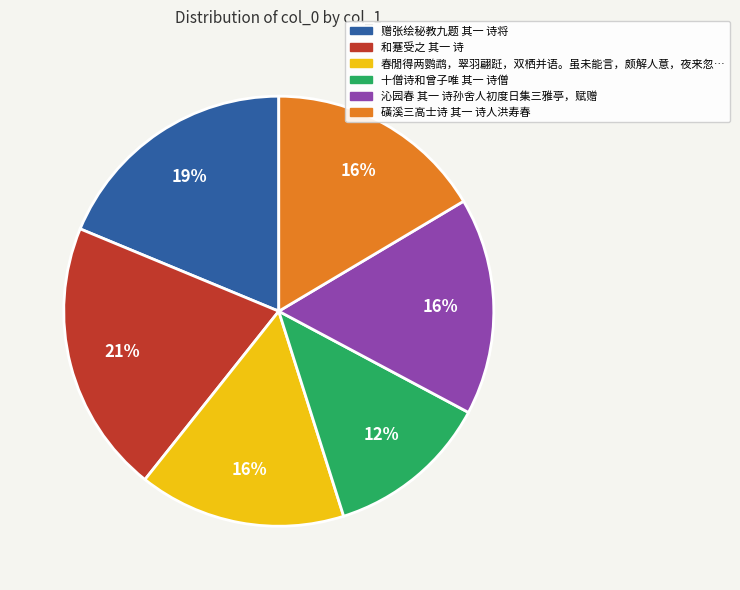

To the nearest percent, what is the average slice percentage?

17%